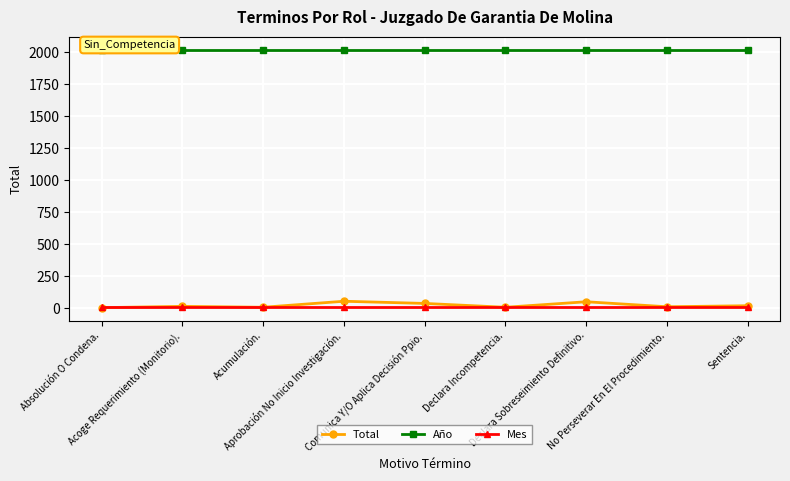

Does the chart display data point markers on the line(s)?

Yes